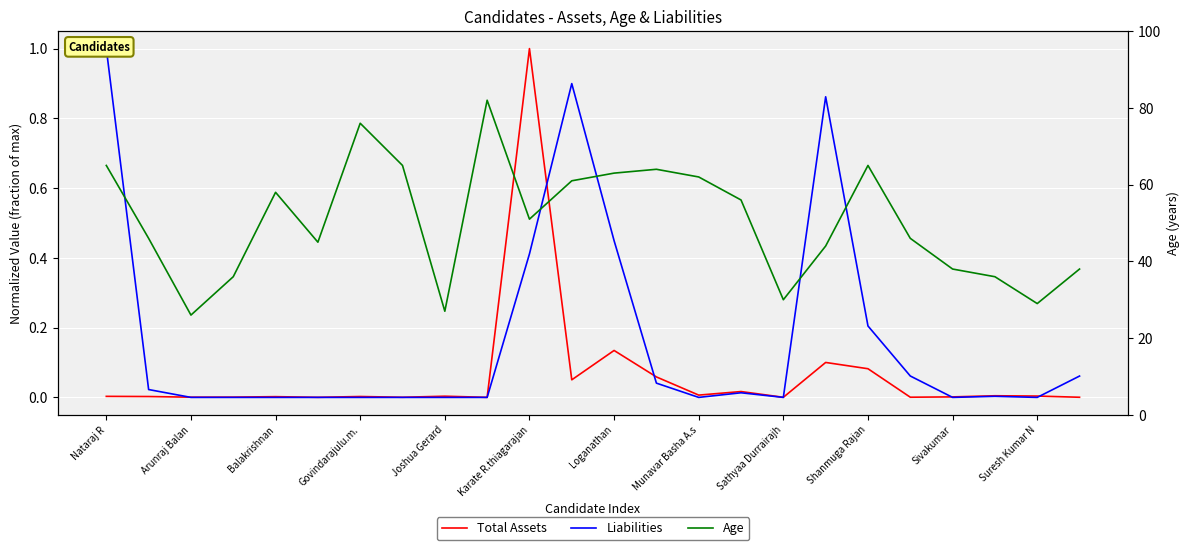

How many interior local peaks does the Age series have?

5